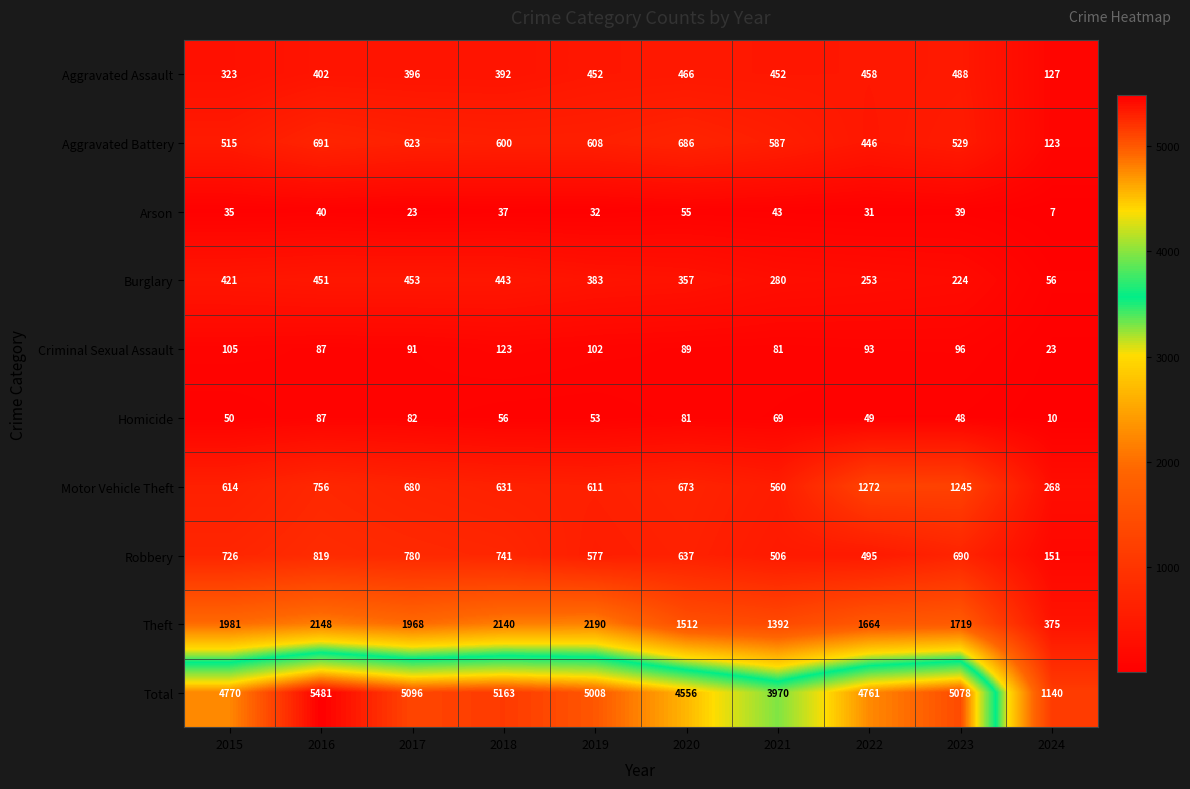

Read the Robbery value at 2023, to the nearest 100.

700